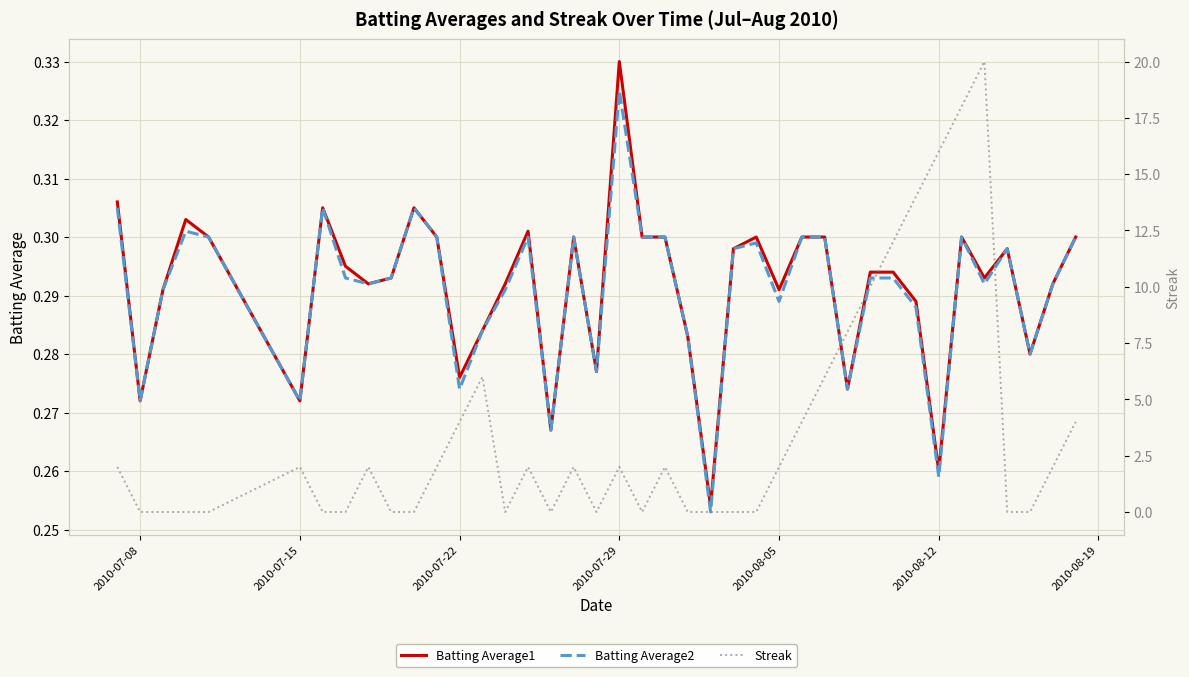

What is the average value of the Batting Average2 series?

0.3